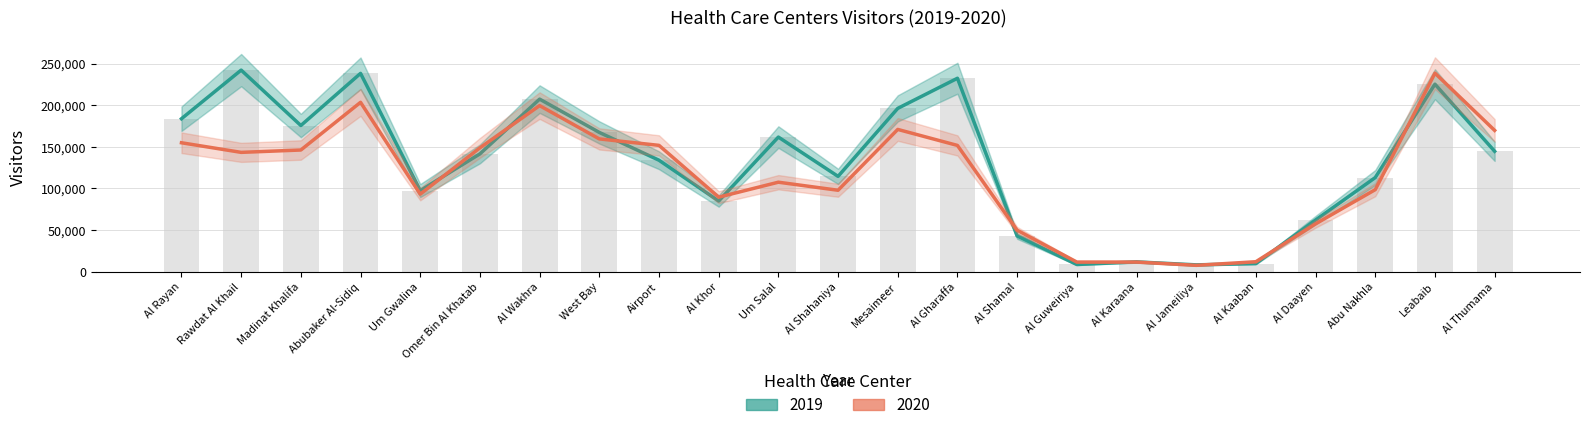

Is it true that 2020 equals 170894 at Mesaimeer?

True